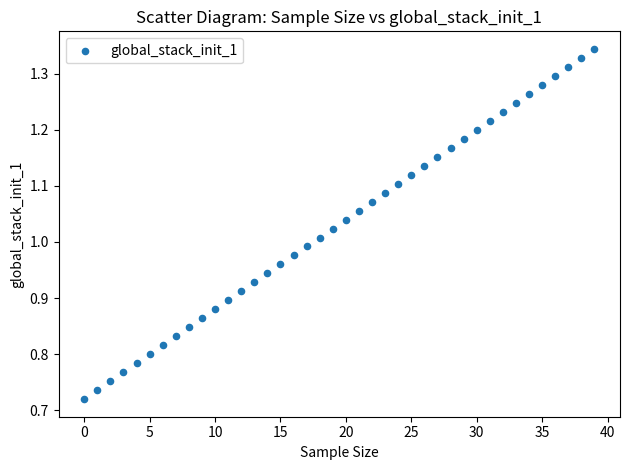

How many points are shown in the scatter plot?

40